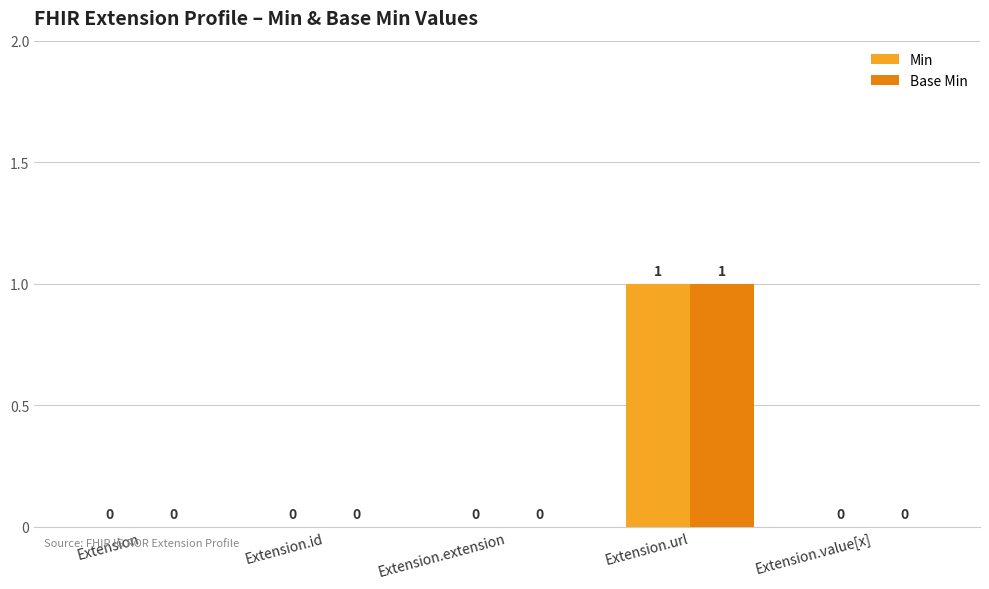

How many Base Min values are between 0 and 1?

5